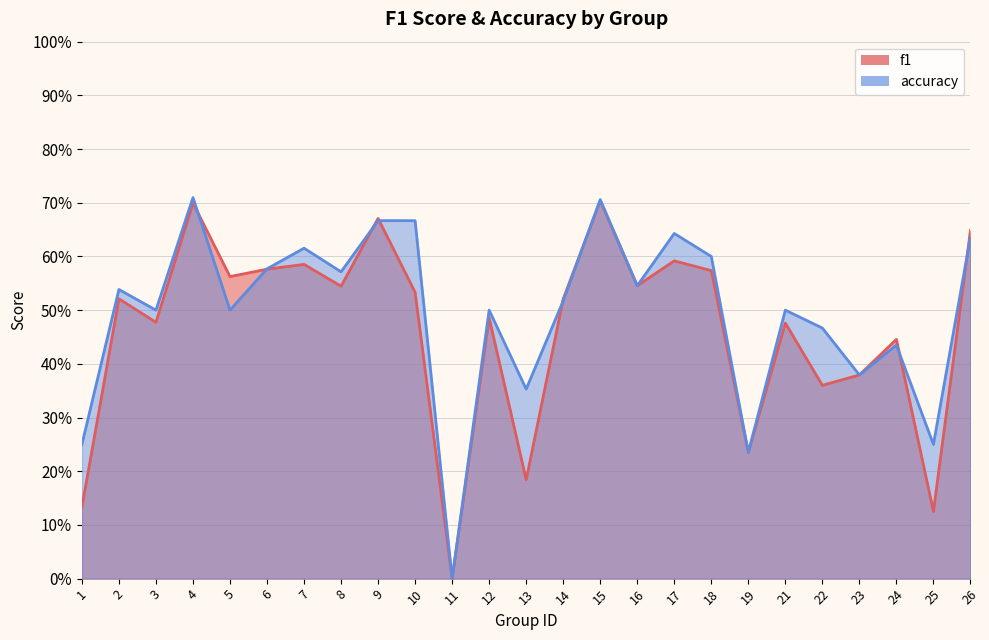

How many times do f1 and accuracy cross each other?

8